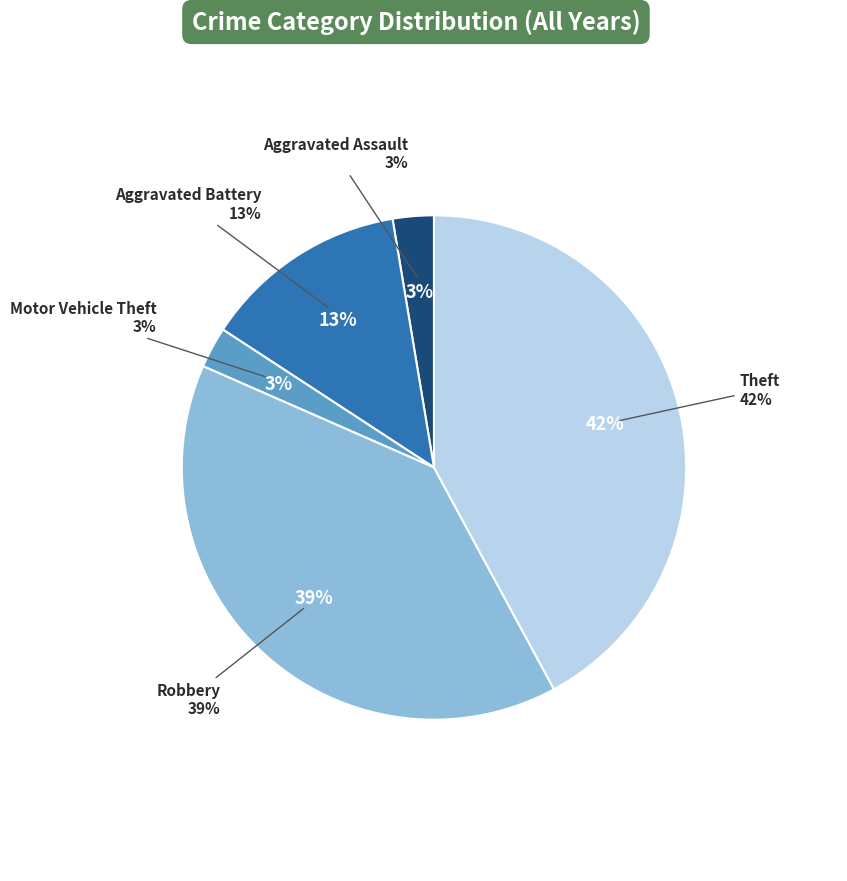

How many slices are in this pie chart?

5